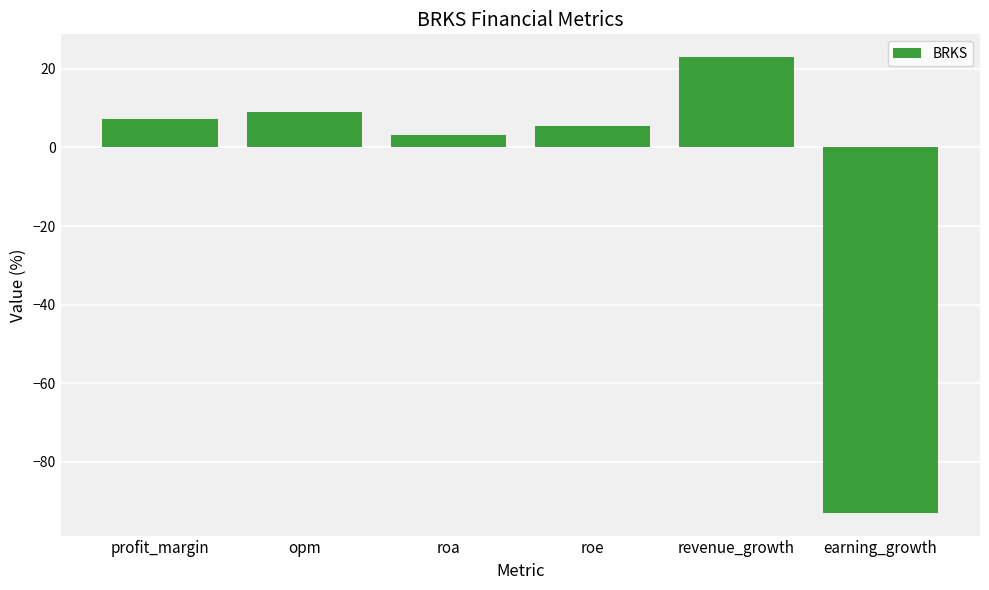

Read the value at roa.

3.3